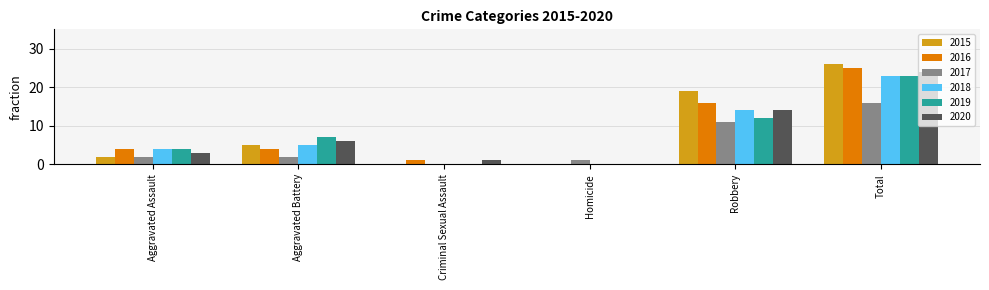

How many groups of bars are there?

6